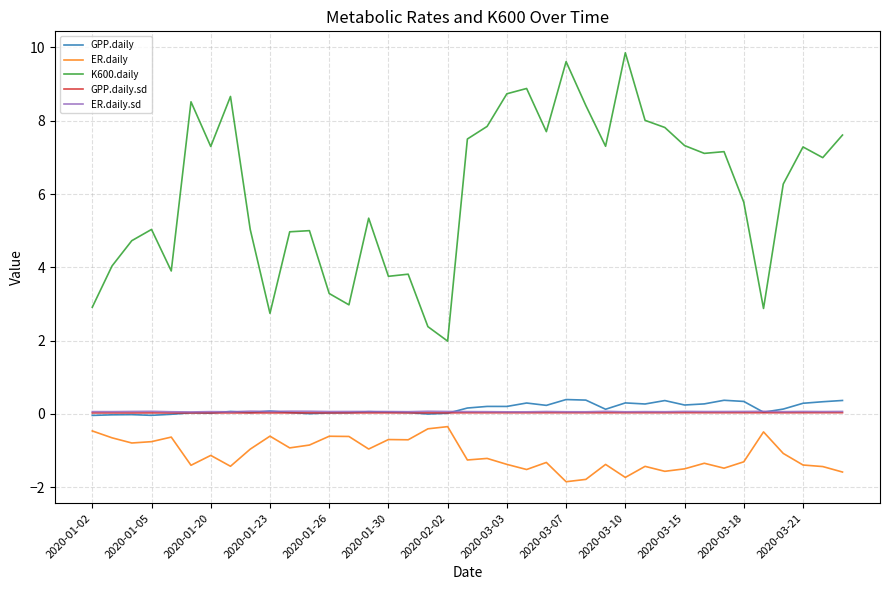

True or false: ER.daily.sd has more than 1 interior local peaks.

True